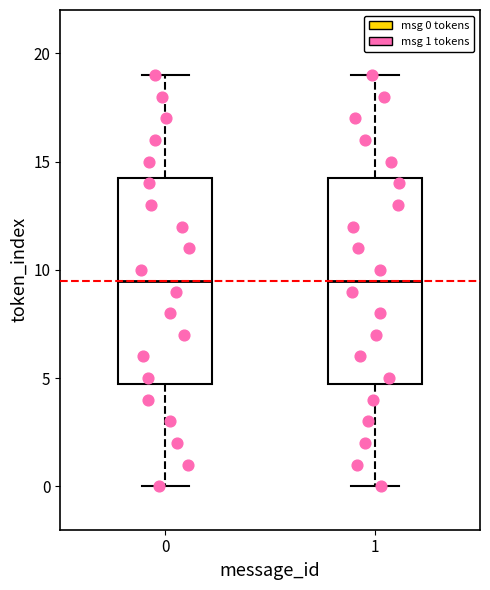

Reading left to right, read every box against the y-axis: the position of its median line, the range the box covers, and the ends of its whiskers. The values are not printed on the chart, so give them approximately, as read against the axis.

0: median 9.5, box 5.0 to 14.5, whiskers 0.0 to 19.0
1: median 9.5, box 5.0 to 14.5, whiskers 0.0 to 19.0